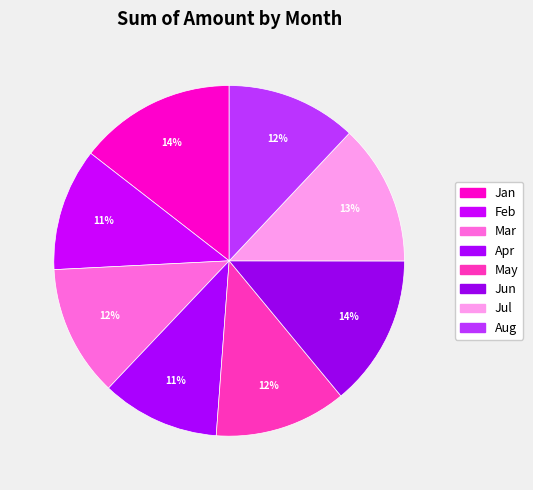

Rank the categories by value from lowest to highest.

Apr, Feb, Aug, Mar, May, Jul, Jun, Jan